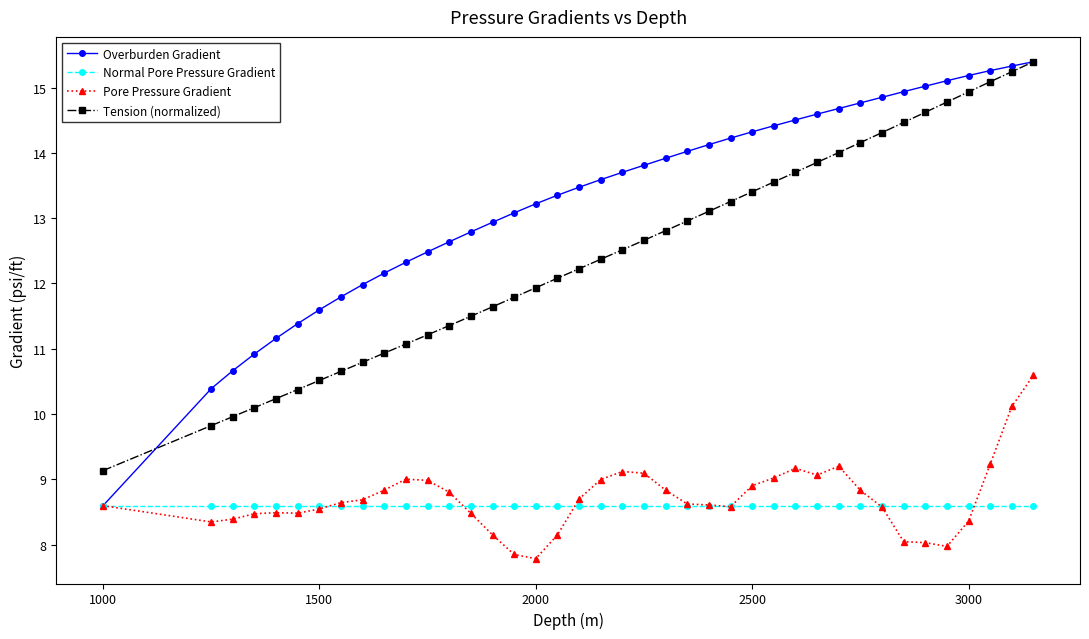

True or false: Tension (normalized) has more than 2 points higher than both neighbors.

False